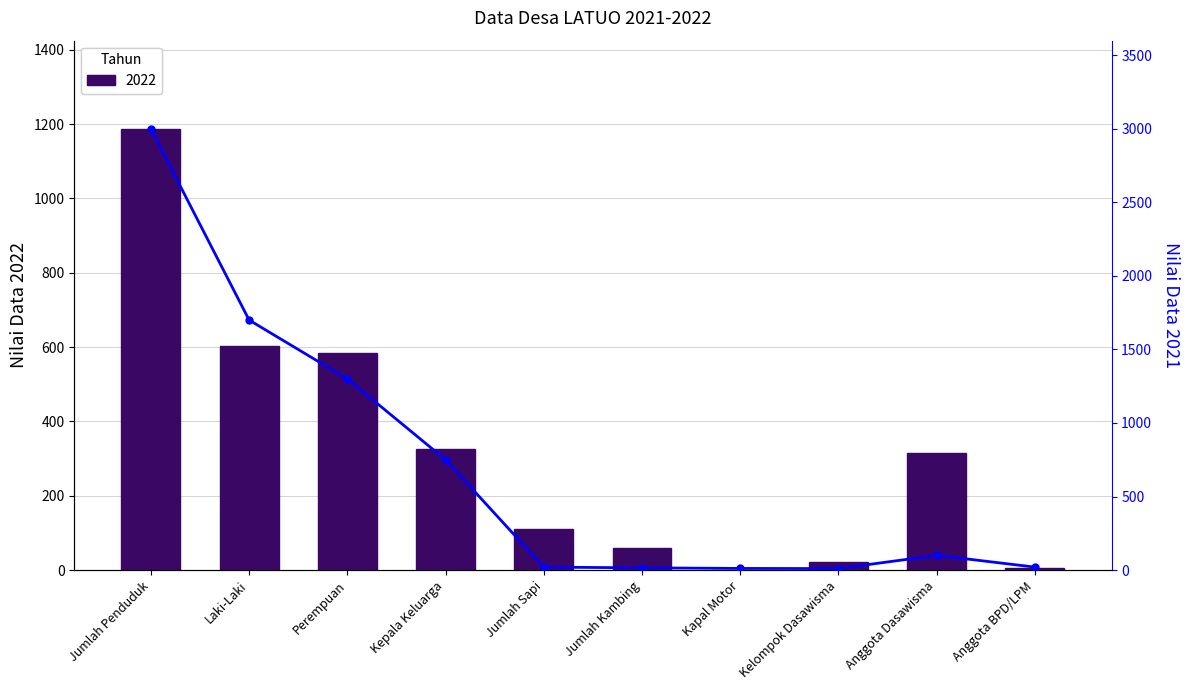

At how many categories does at least one series exceed 2029?

1